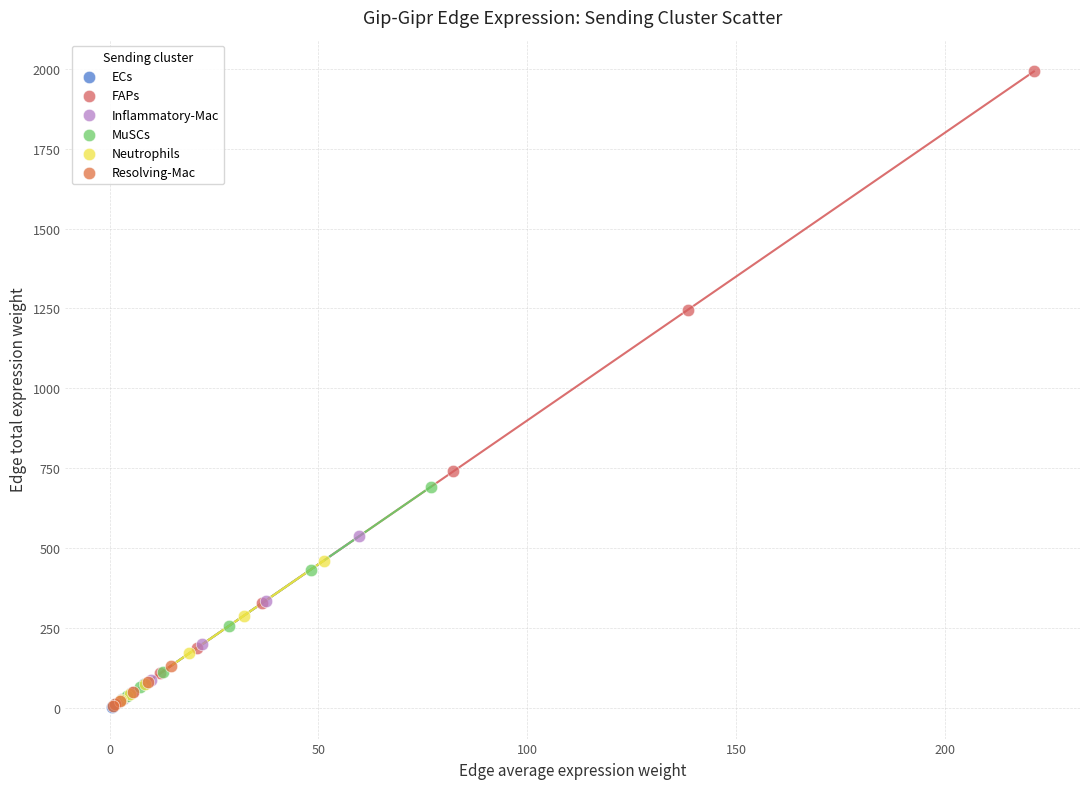

Which series reaches the maximum Y coordinate?

FAPs